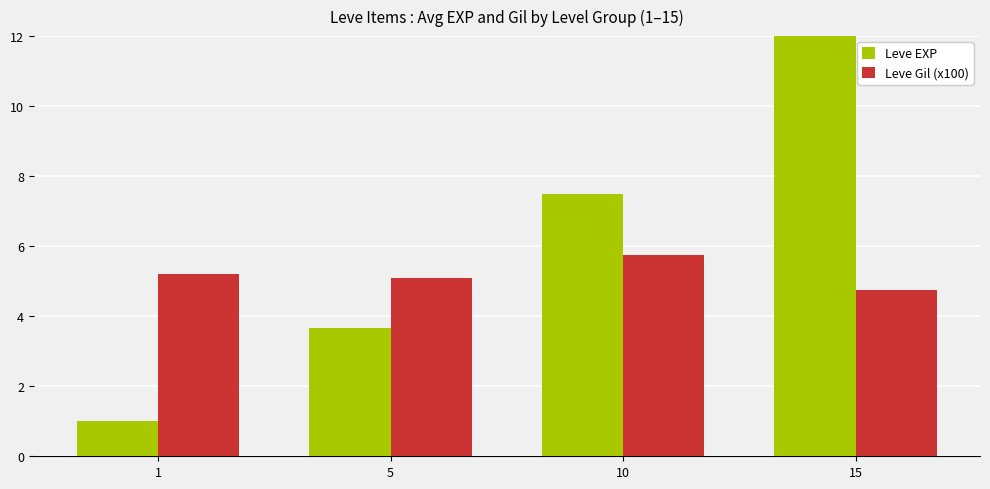

Reading left to right, list all the values displayed in this chart.

Leve EXP: 1=1.0	5=3.7	10=7.5	15=15.5
Leve Gil (x100): 1=5.2	5=5.1	10=5.8	15=4.8